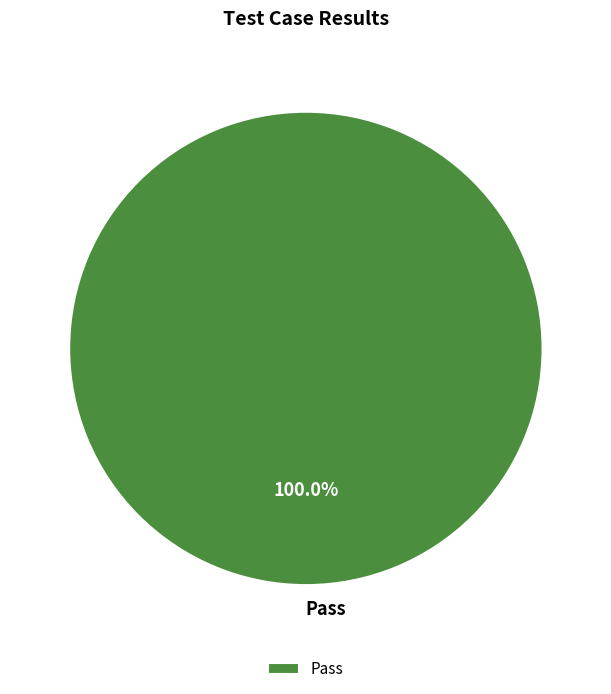

Is there a majority slice in this chart?

Yes